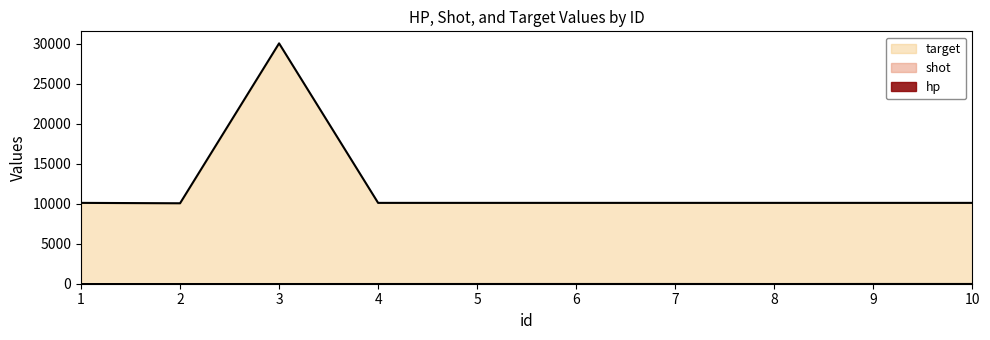

At which category does shot reach its first local peak?

7